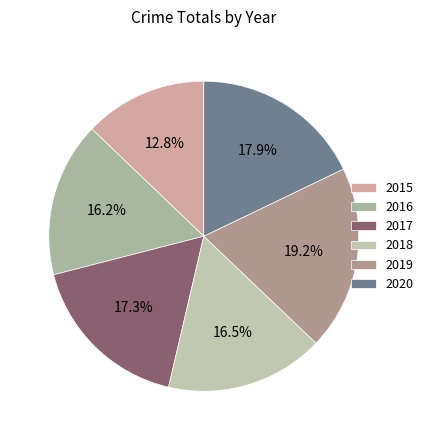

To the nearest percent, what percentage of the pie is 2015?

13%